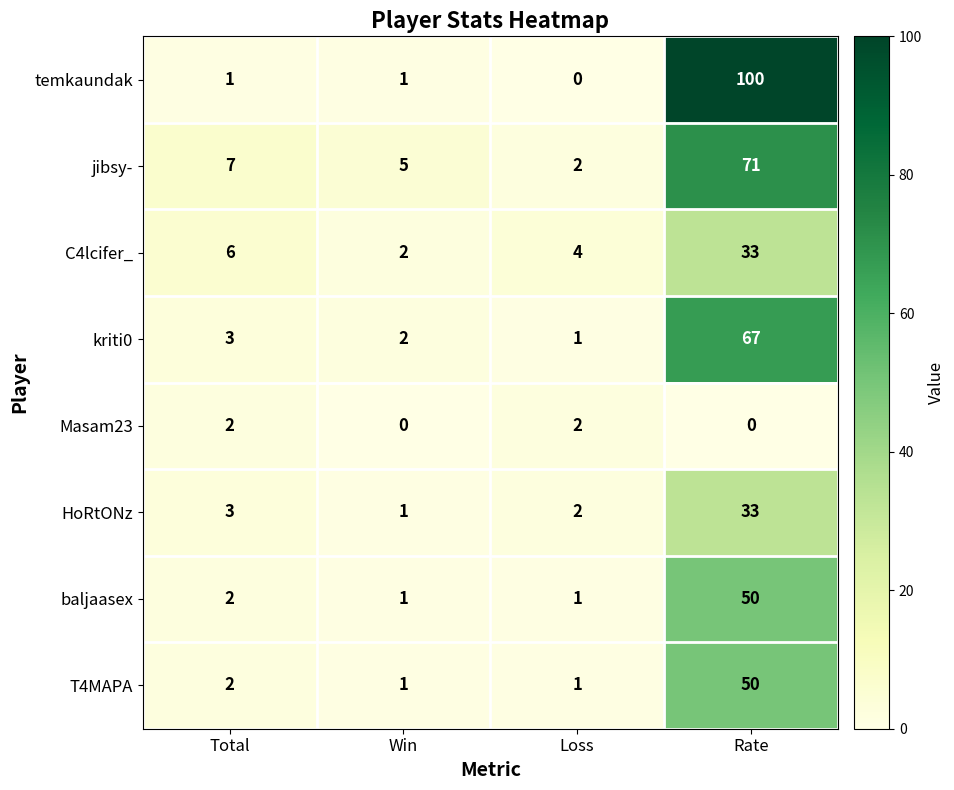

What is the spread (max minus min) of values at Win?

5